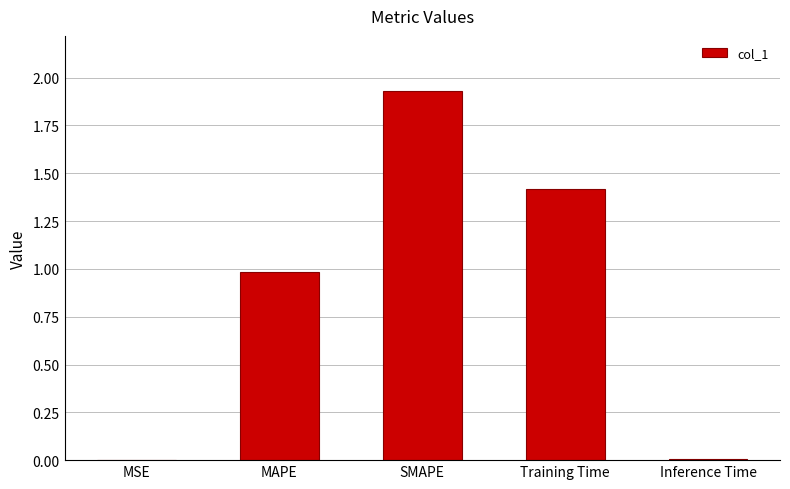

How many distinct data groups are displayed?

1